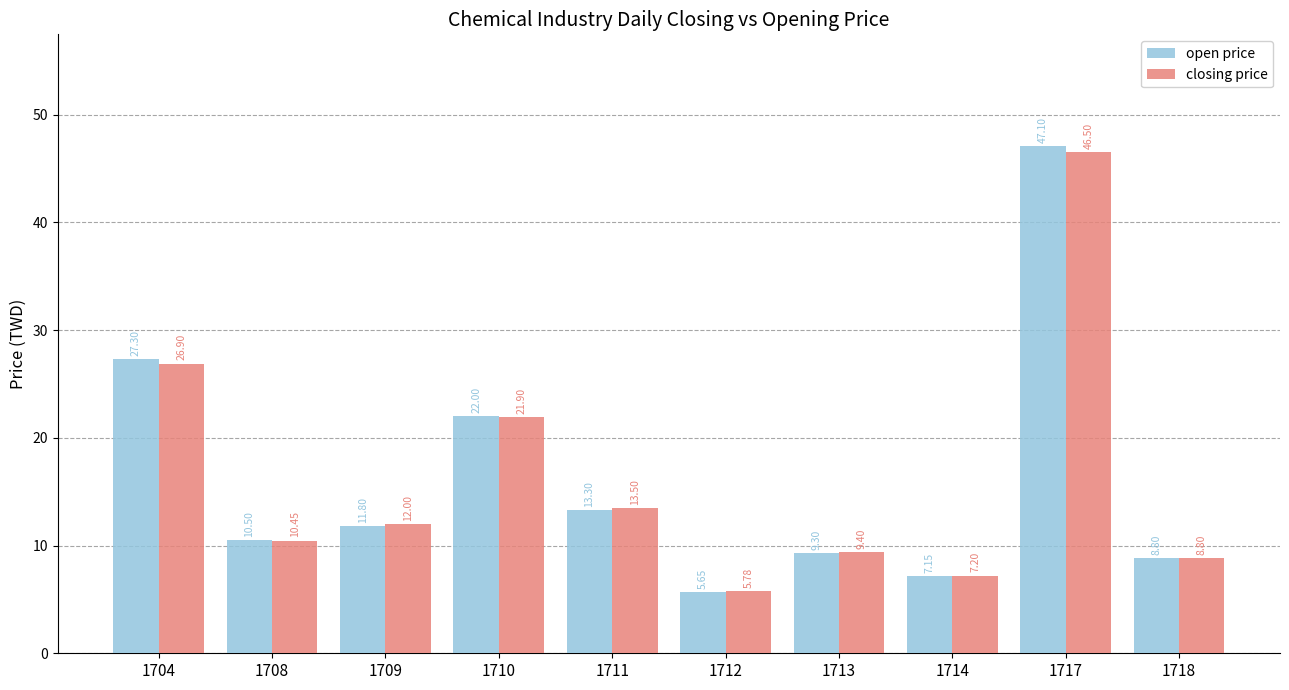

Which series has the largest total across all categories?

open price